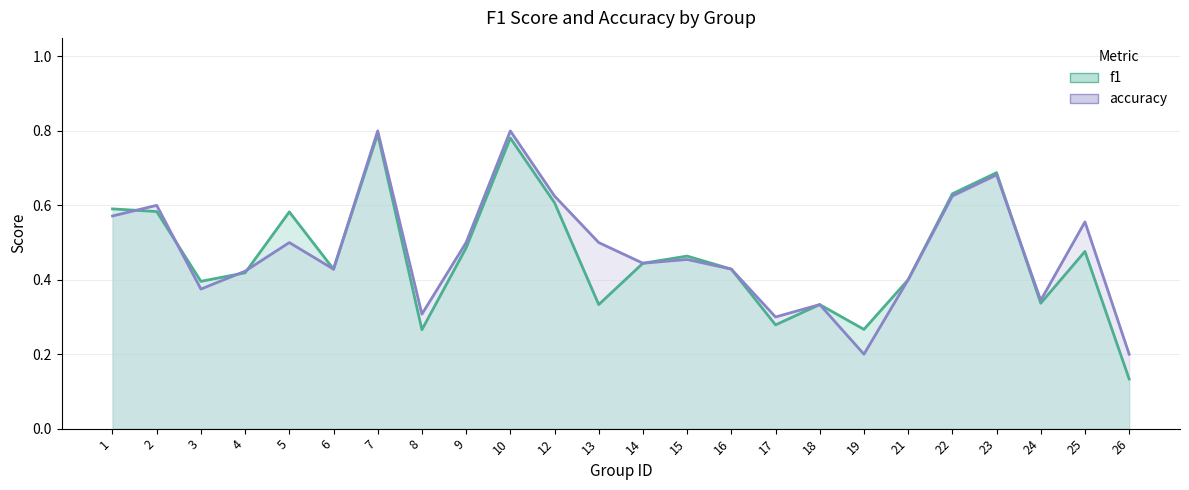

Where do accuracy and f1 first cross each other?

1 and 2